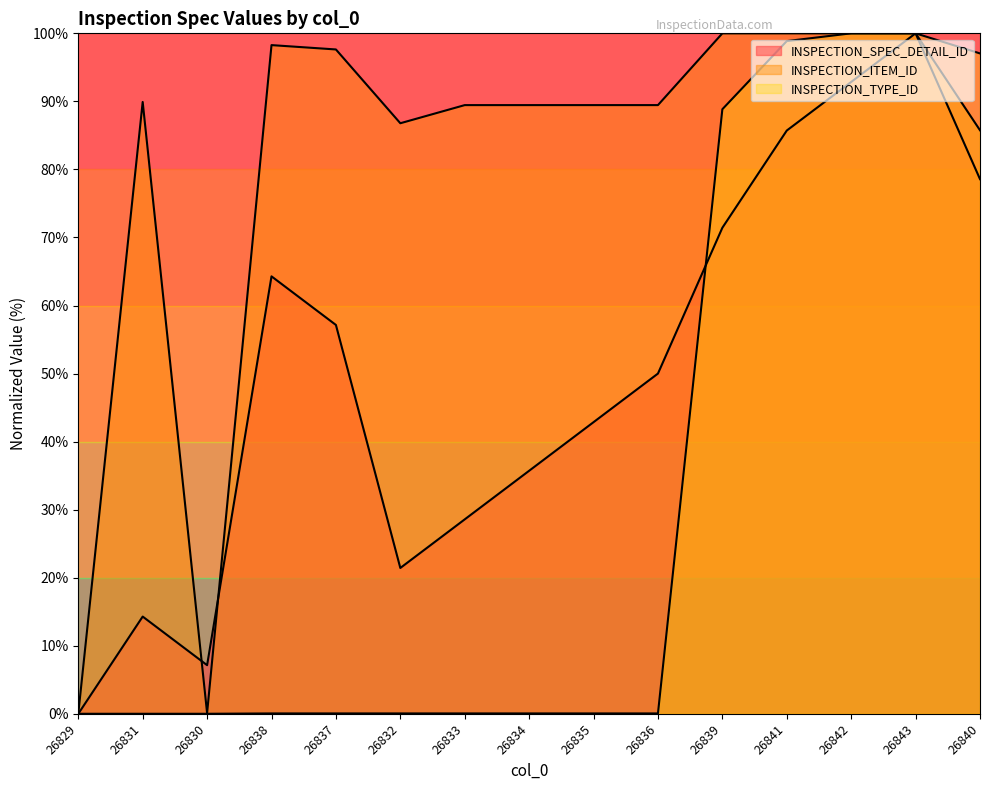

What is the highest value of the INSPECTION_TYPE_ID series?

100.0